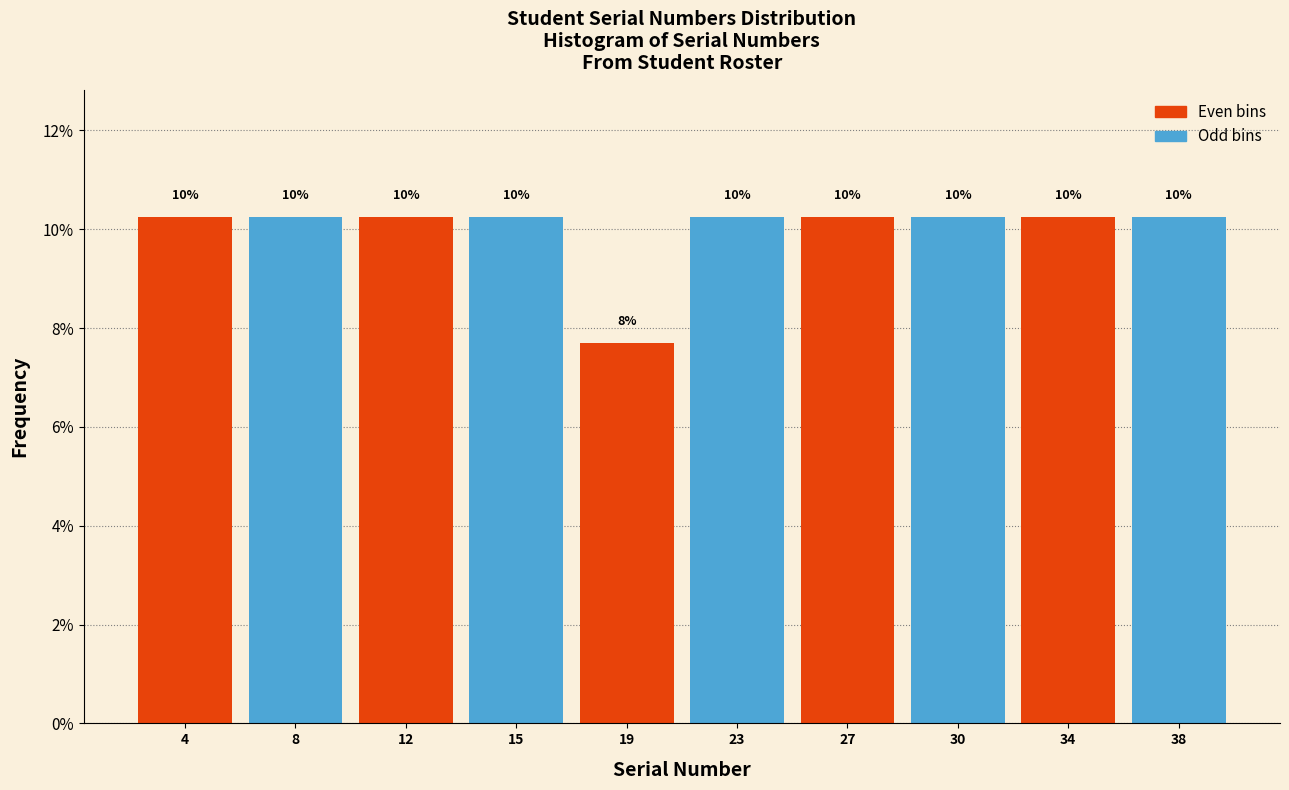

Does the chart contain any negative values?

No